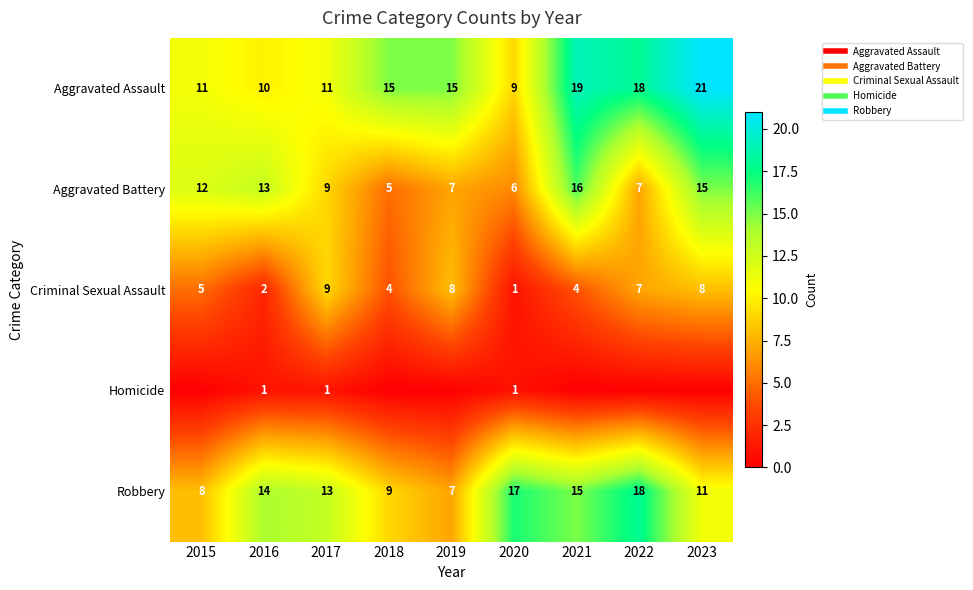

Which series has the widest spread of values?

Aggravated Assault